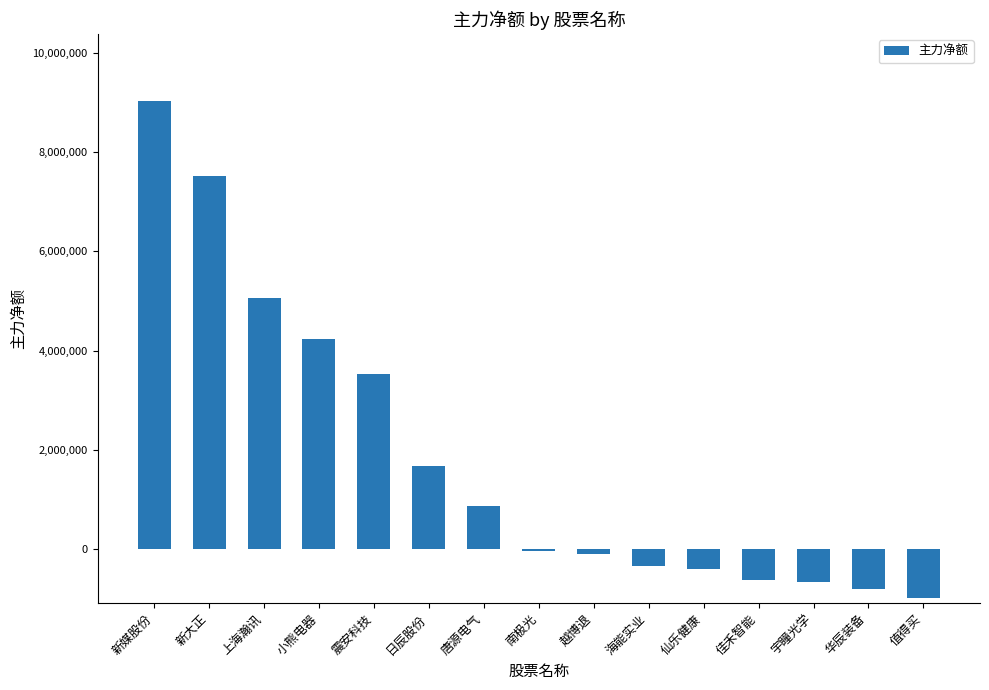

Count the number of categories in the chart.

15